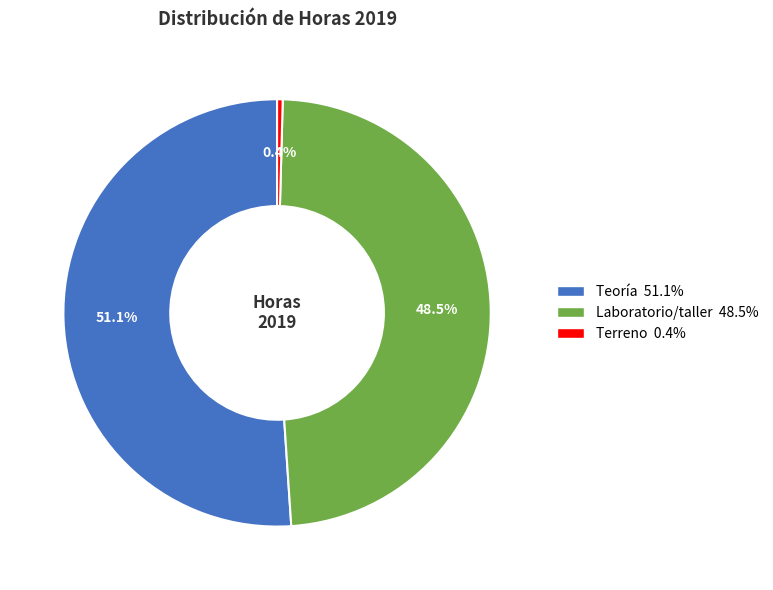

What is the ratio of the value at Laboratorio/taller to the value at Terreno?

114.5